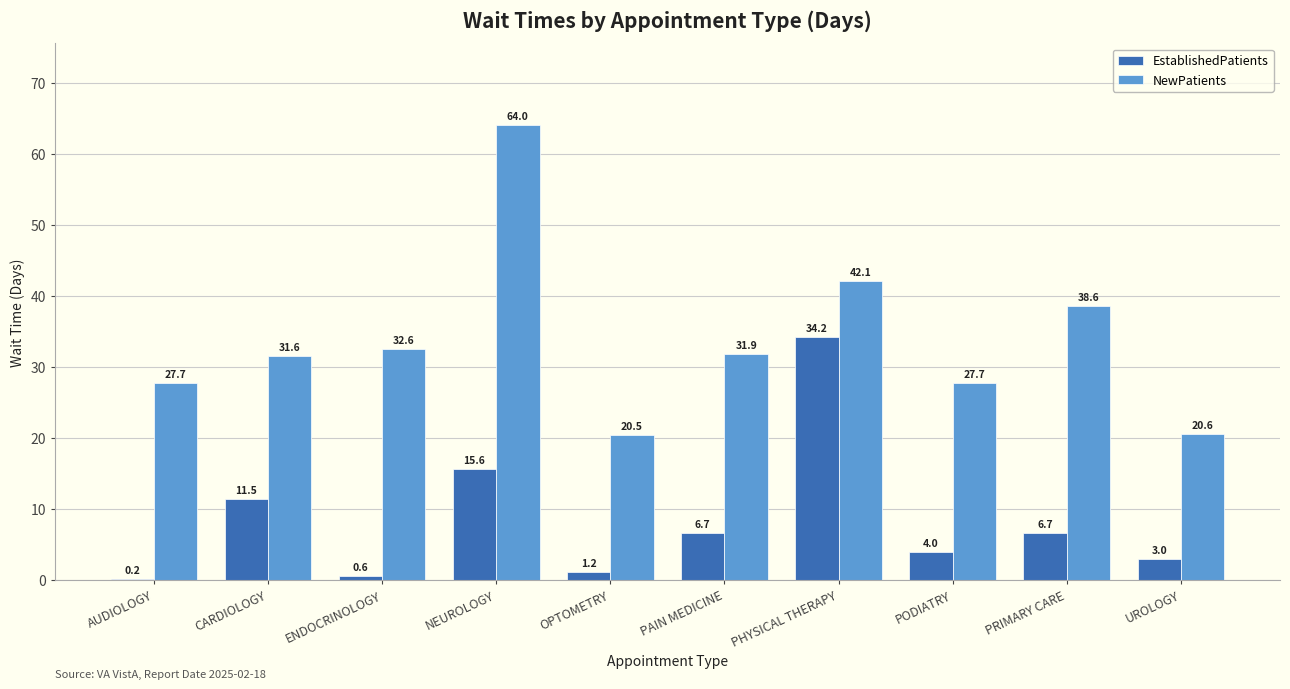

Which series has the largest total across all categories?

NewPatients